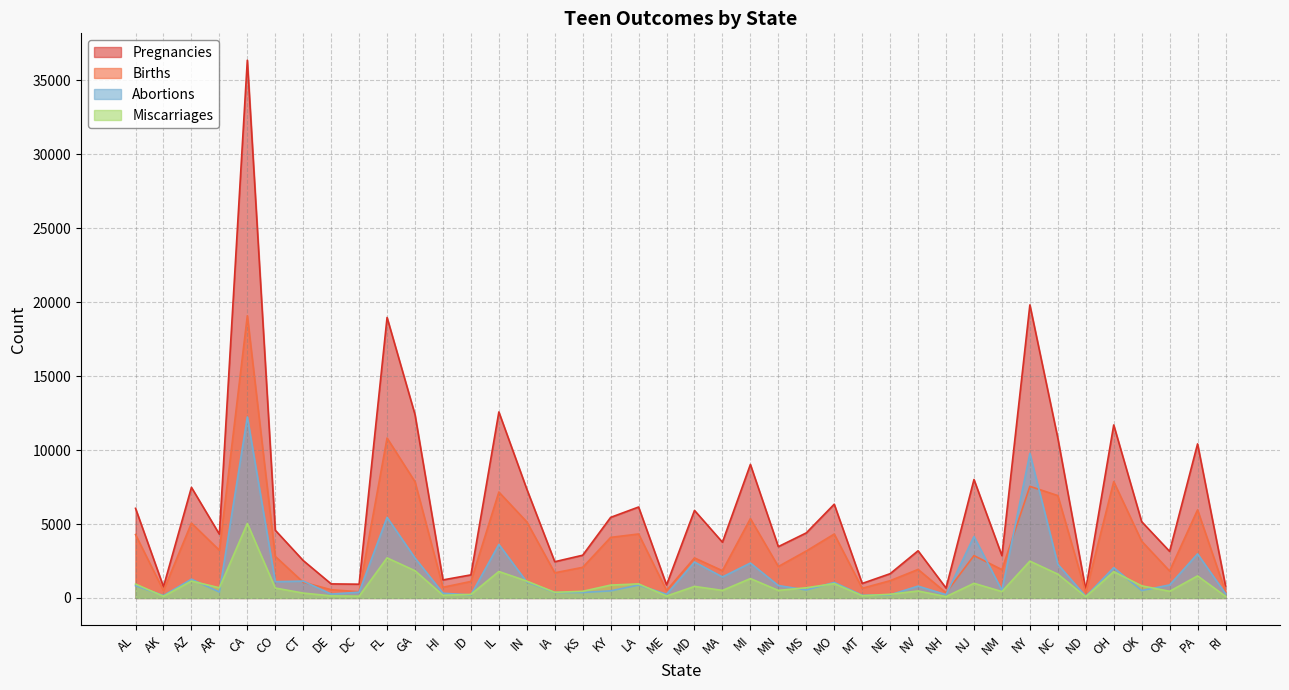

Reading left to right, transcribe all the data shown in this chart.

Pregnancies: AL=6060	AK=760	AZ=7480	AR=4310	CA=36370	CO=4580	CT=2530	DE=950	DC=930	FL=18970	GA=12400	HI=1220	ID=1560	IL=12580	IN=7360	IA=2450	KS=2890	KY=5450	LA=6150	ME=880	MD=5920	MA=3770	MI=9030	MN=3470	MS=4400	MO=6340	MT=980	NE=1640	NV=3190	NH=670	NJ=8010	NM=2860	NY=19820	NC=10810	ND=550	OH=11700	OK=5160	OR=3150	PA=10420	RI=820
Births: AL=4285	AK=492	AZ=5061	AR=3227	CA=19087	CO=2810	CT=1063	DE=556	DC=419	FL=10815	GA=7858	HI=721	ID=1116	IL=7162	IN=5145	IA=1700	KS=2070	KY=4096	LA=4326	ME=505	MD=2706	MA=1842	MI=5364	MN=2125	MS=3175	MO=4322	MT=653	NE=1167	NV=1928	NH=353	NJ=2864	NM=1913	NY=7548	NC=6924	ND=370	OH=7867	OK=3837	OR=1822	PA=5956	RI=417
Abortions: AL=830	AK=160	AZ=1270	AR=400	CA=12240	CO=1100	CT=1140	DE=260	DC=390	FL=5450	GA=2700	HI=320	ID=200	IL=3620	IN=1080	IA=370	KS=370	KY=480	LA=870	ME=250	MD=2430	MA=1420	MI=2360	MN=840	MS=540	MO=1050	MT=180	NE=210	NV=800	NH=220	NJ=4160	NM=510	NY=9780	NC=2280	ND=100	OH=2050	OK=500	OR=880	PA=2980	RI=290
Miscarriages: AL=940	AK=110	AZ=1140	AR=690	CA=5040	CO=670	CT=330	DE=140	DC=120	FL=2710	GA=1840	HI=180	ID=240	IL=1790	IN=1140	IA=380	KS=450	KY=870	LA=950	ME=130	MD=780	MA=510	MI=1310	MN=510	MS=690	MO=970	MT=150	NE=250	NV=470	NH=90	NJ=990	NM=430	NY=2490	NC=1610	ND=80	OH=1780	OK=820	OR=450	PA=1490	RI=110